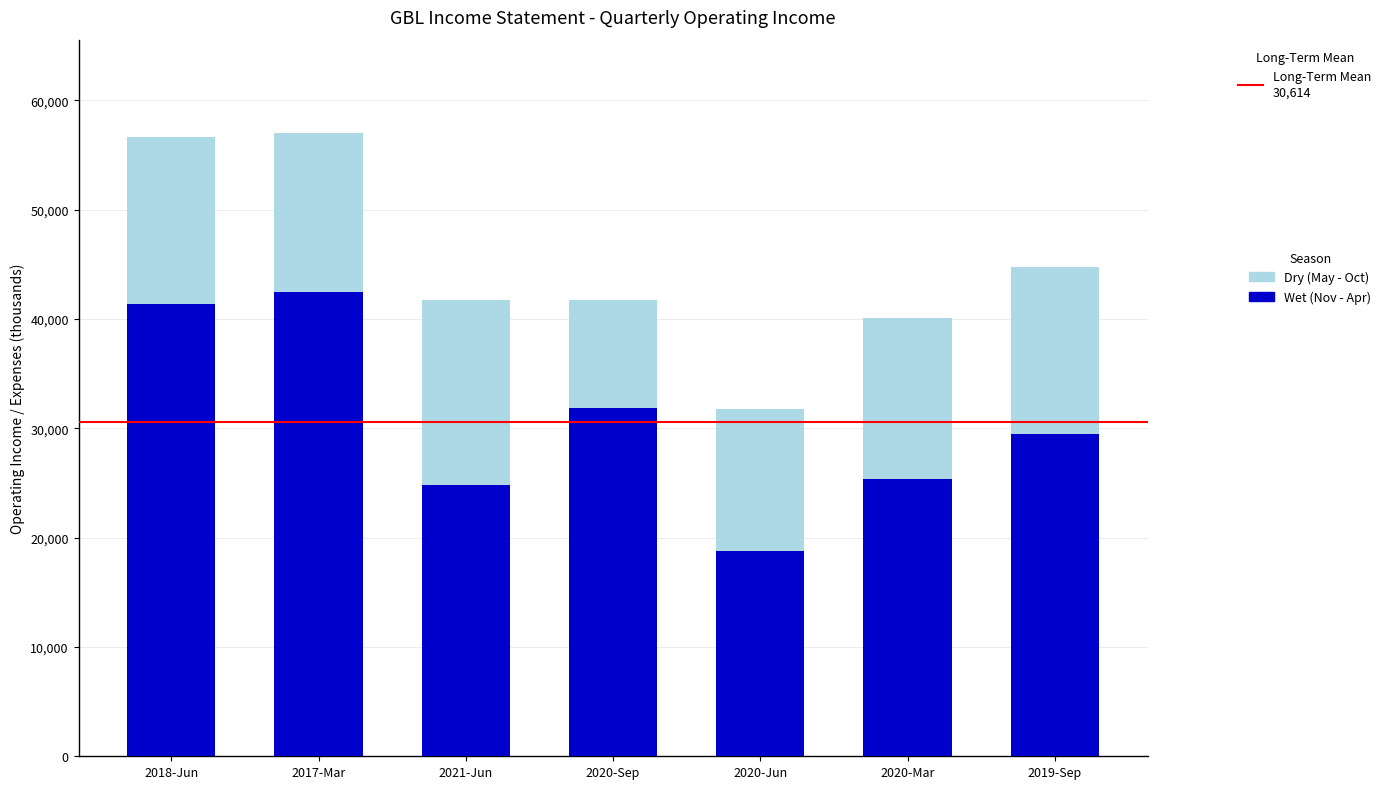

What is the total value across all series at 2020-Sep?

41700